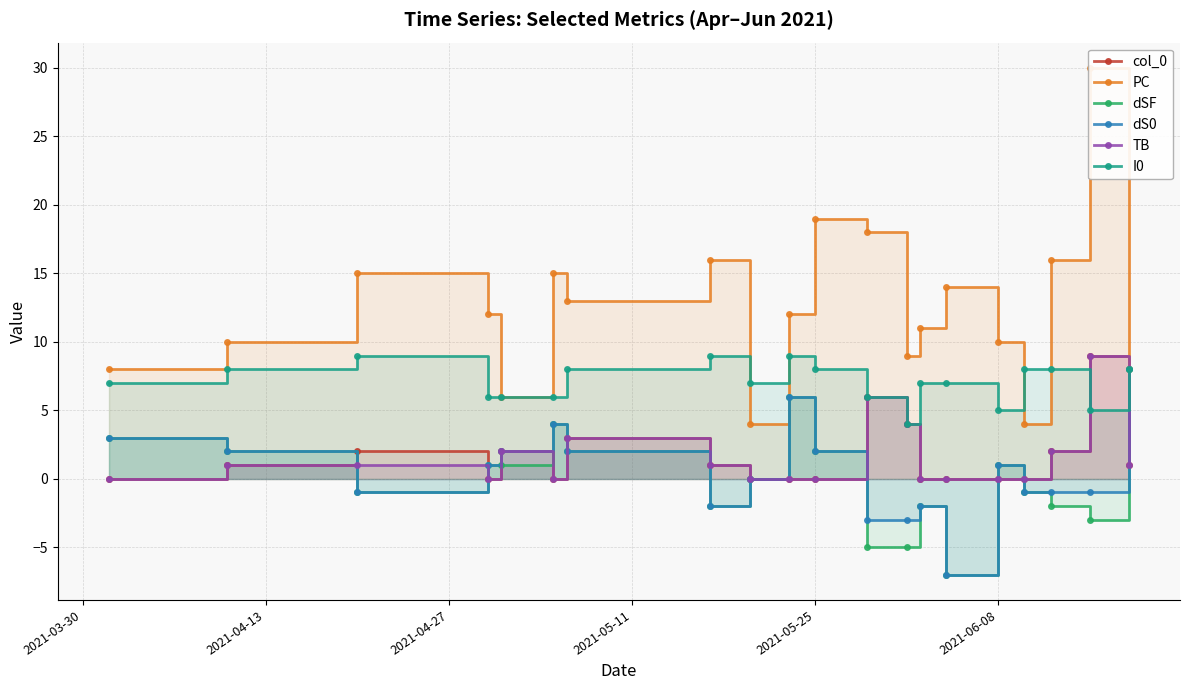

Reading left to right, list all the values displayed in this chart.

col_0: 0	1	2	0	2	0	3	1	0	0	0	6	4	0	0	0	0	2	9	1
PC: 8	10	15	12	6	15	13	16	4	12	19	18	9	11	14	10	4	16	30	8
dSF: 3	2	-1	1	1	4	2	-2	0	6	2	-5	-5	-2	-7	1	-1	-2	-3	8
dS0: 3	2	-1	1	2	4	2	-2	0	6	2	-3	-3	-2	-7	1	-1	-1	-1	8
TB: 0	1	1	0	2	0	3	1	0	0	0	6	4	0	0	0	0	2	9	1
I0: 7	8	9	6	6	6	8	9	7	9	8	6	4	7	7	5	8	8	5	8